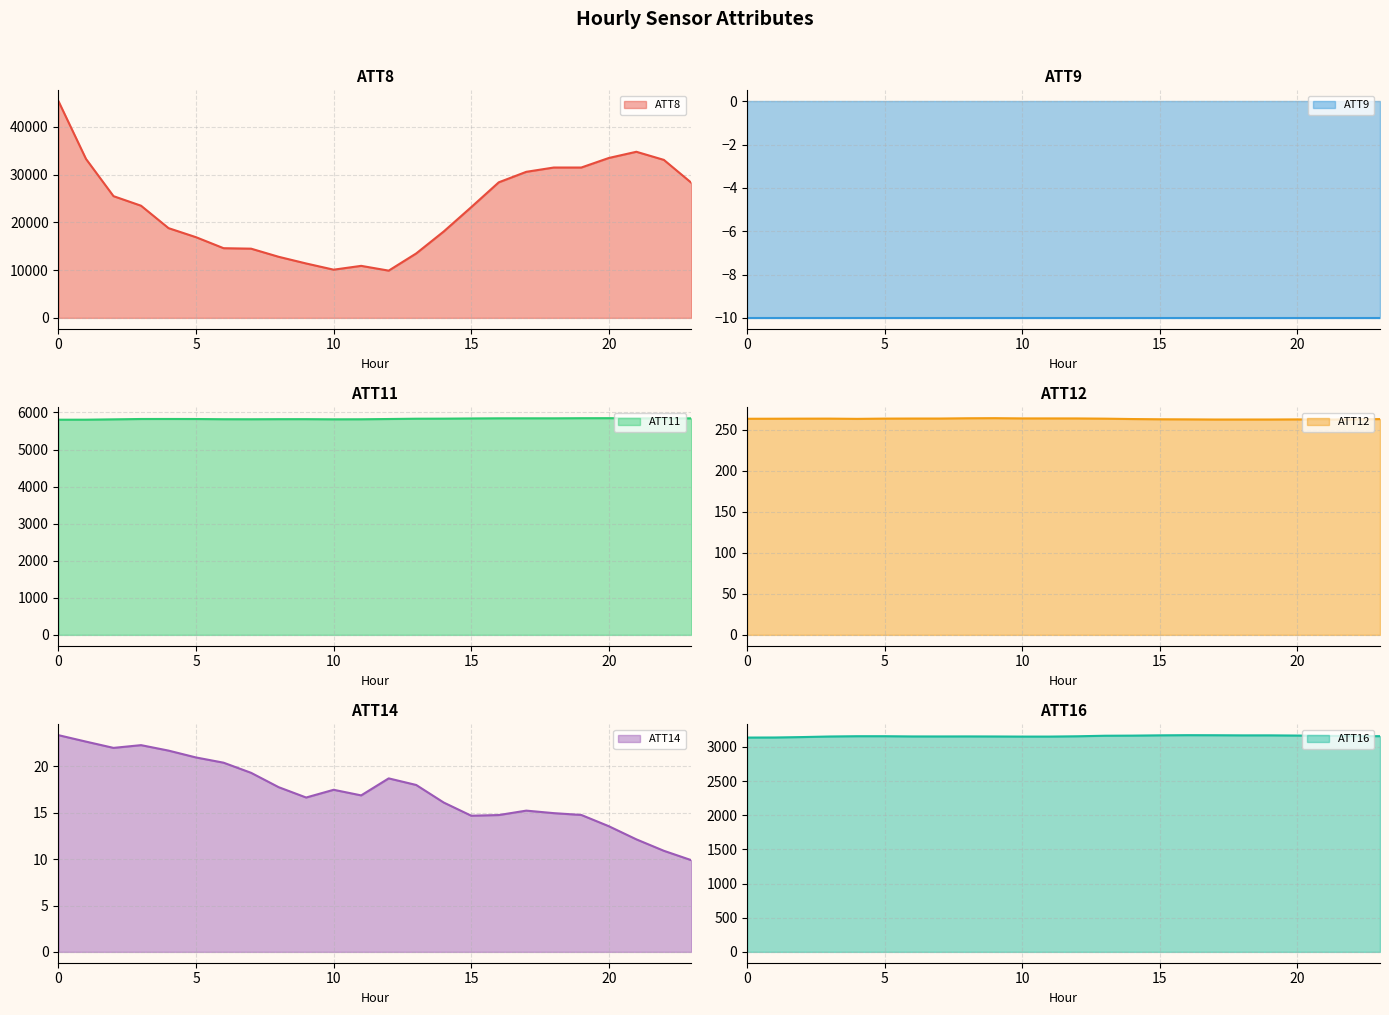

True or false: ATT8 and ATT12 cross at least once.

False